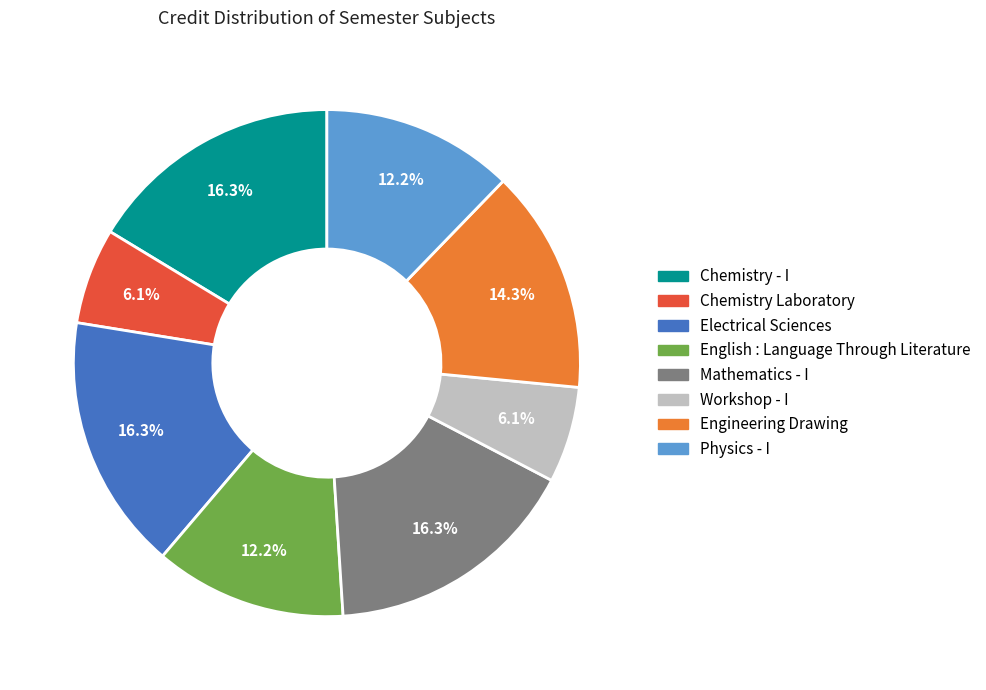

Count the number of slices in the pie.

8